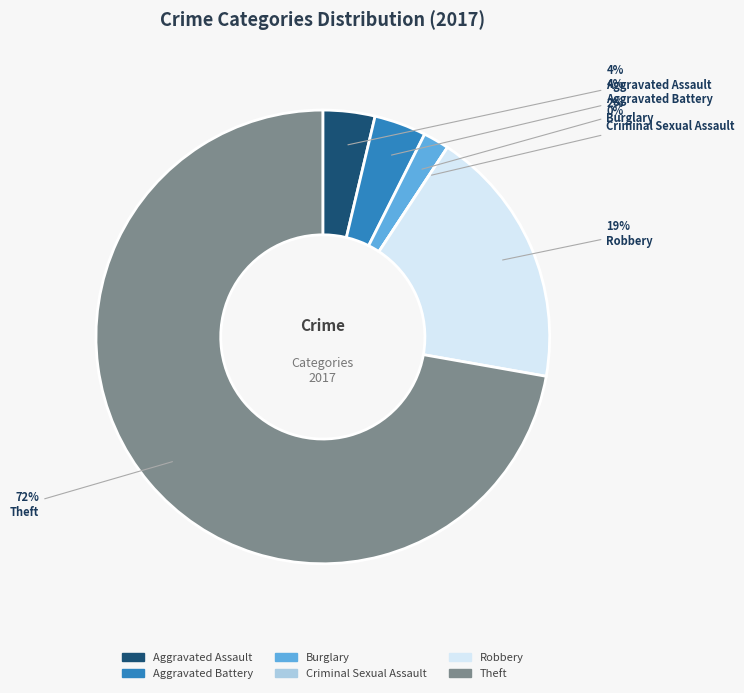

Count the number of slices in the pie.

6